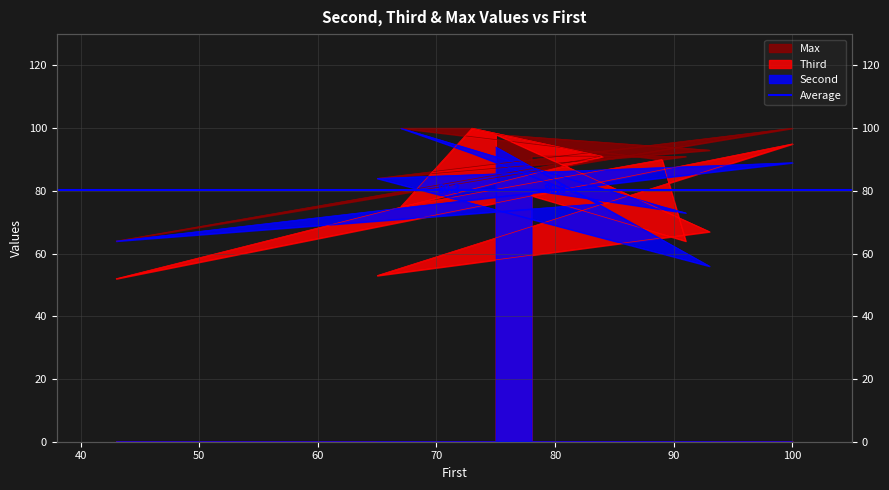

Reading left to right, list all the values displayed in this chart.

Second: 75=94.0	93=56.0	65=84.0	100=89.0	43=64.0	84=76.0	73=92.0	67=100.0	89=75.0	91=73.0	78=80.3
Third: 75=98.0	93=67.0	65=53.0	100=95.0	43=52.0	84=91.0	73=100.0	67=75.0	89=90.0	91=64.0	78=78.5
Max: 75=98.0	93=93.0	65=84.0	100=100.0	43=64.0	84=91.0	73=100.0	67=100.0	89=90.0	91=91.0	78=91.1